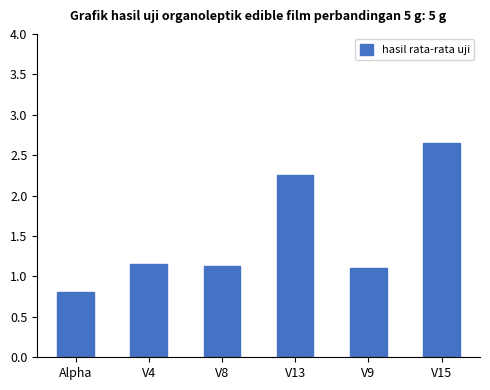

Where does the data first go above 1?

V4